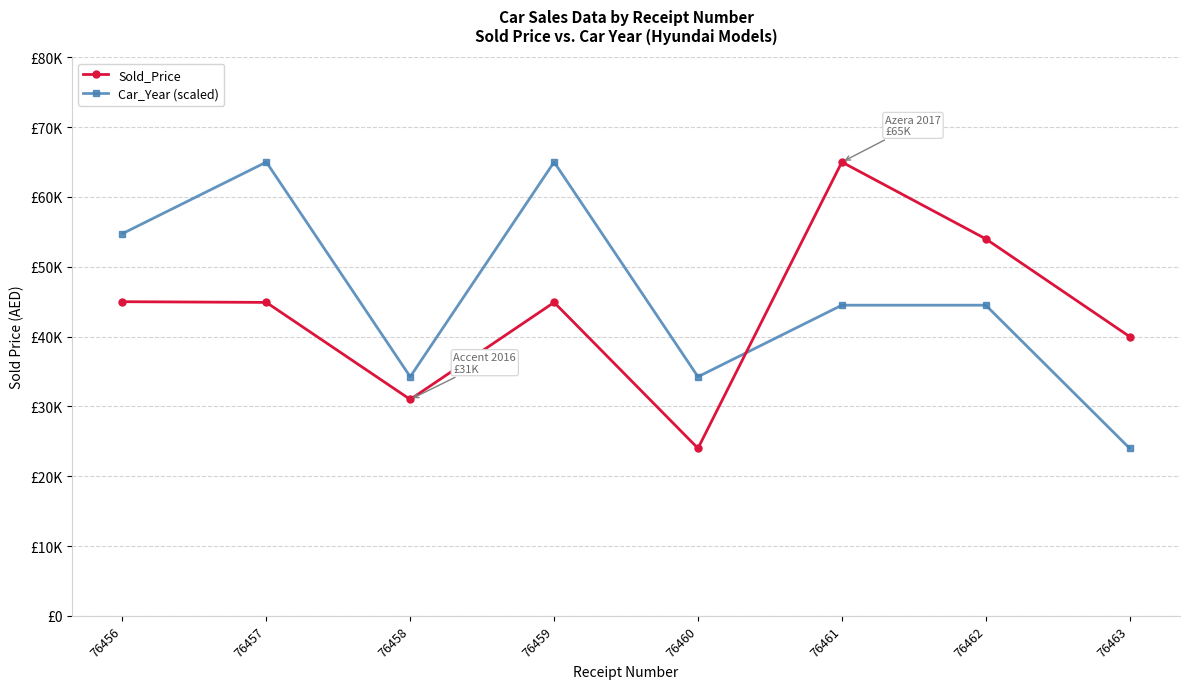

What are all the series names shown in the legend?

Sold_Price, Car_Year (scaled)